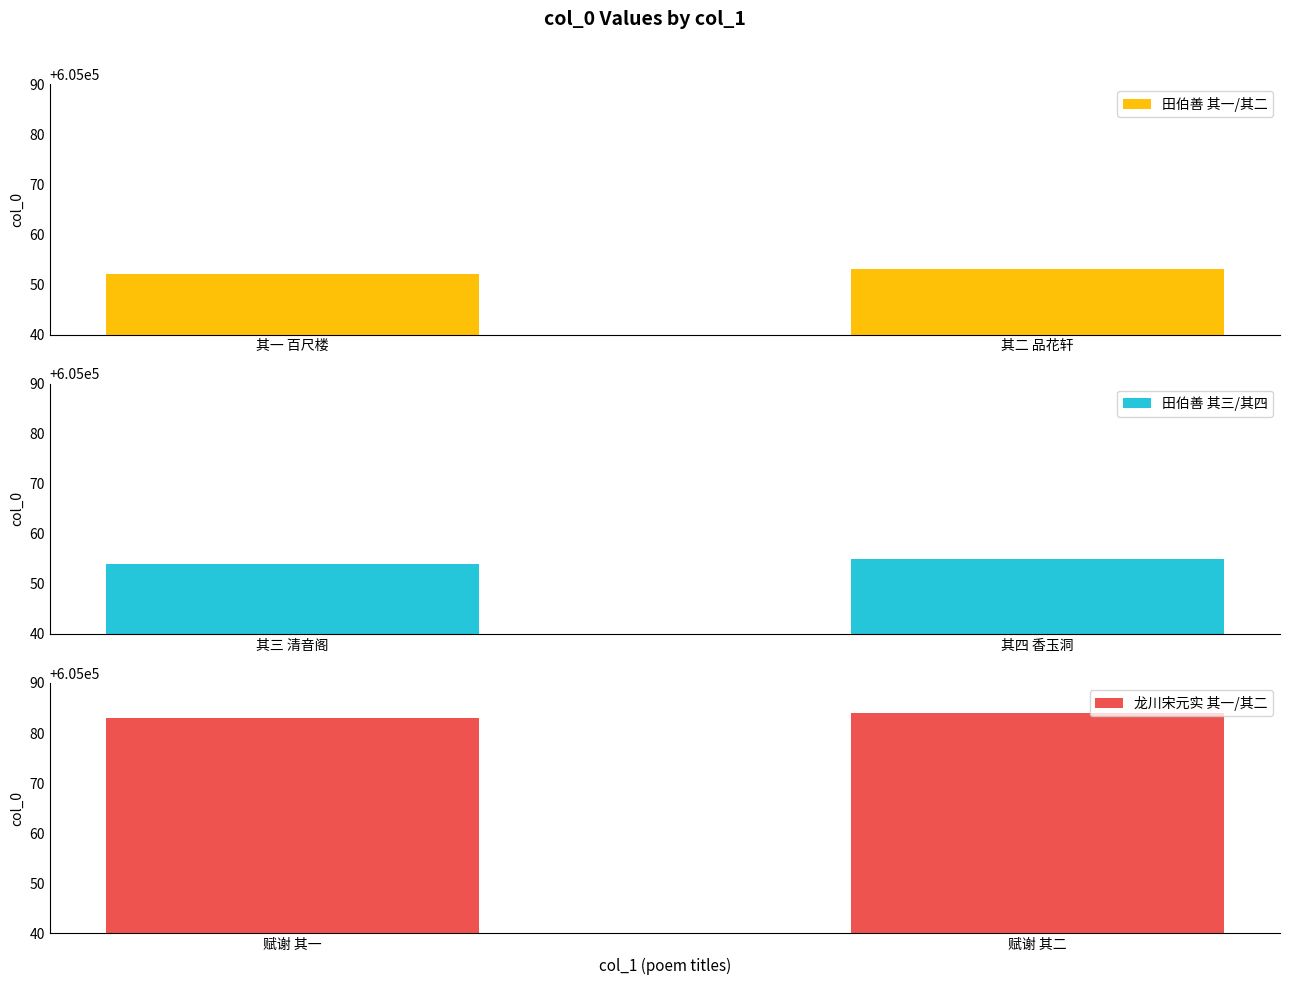

Between 其二 品花轩 and 其一 百尺楼, which is larger?

其二 品花轩